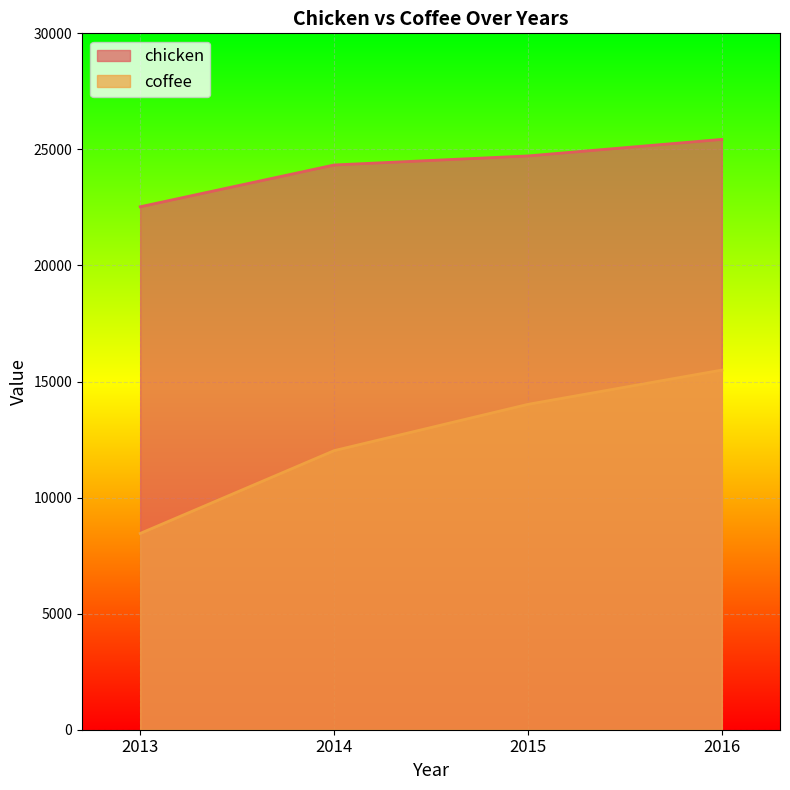

What is the smallest value displayed?

8456